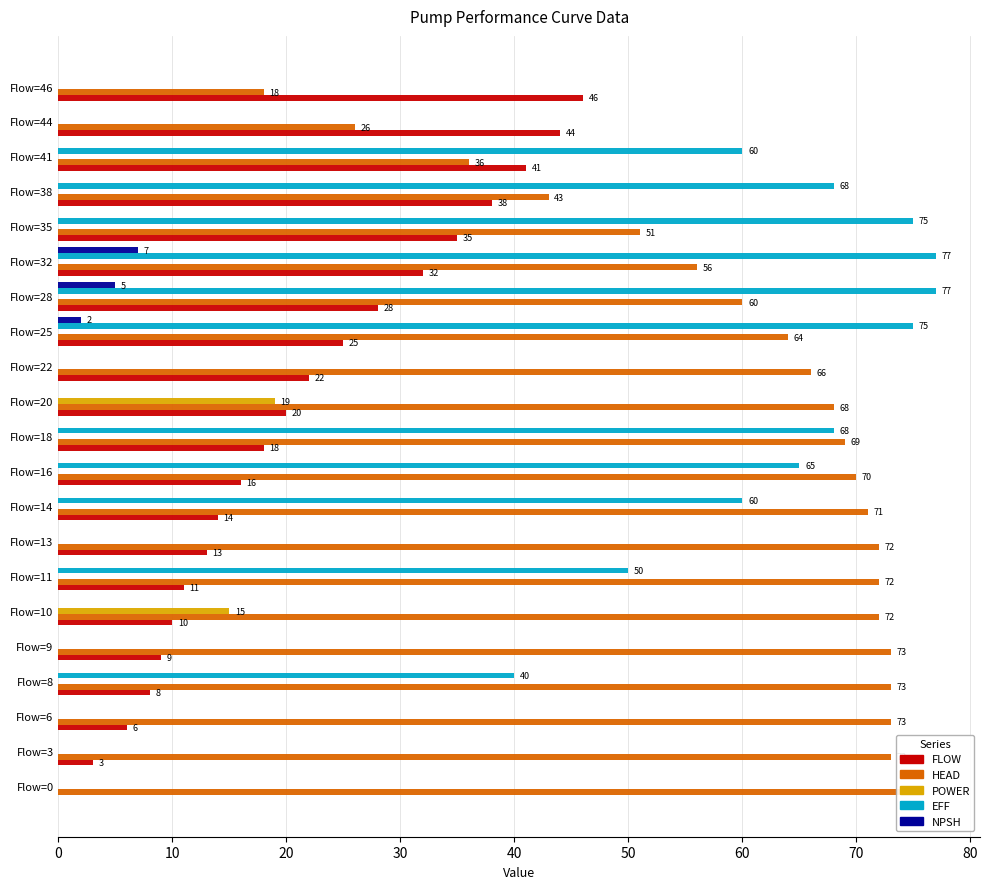

The POWER series shows 13 at Flow=32. True or false?

False